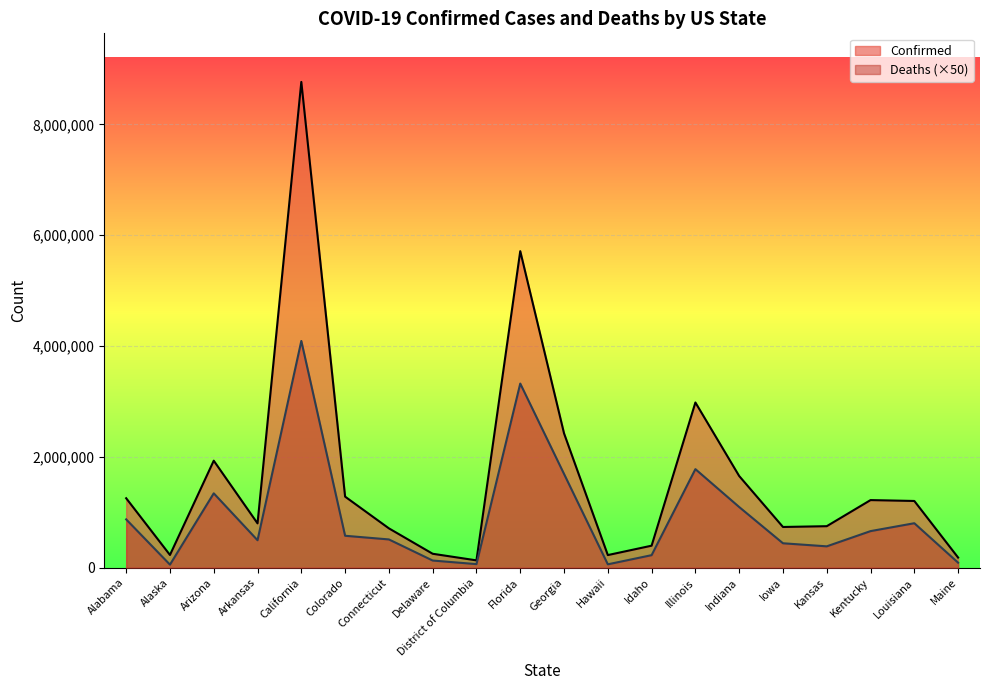

Where does the Confirmed series first go above 1204688?

Alabama